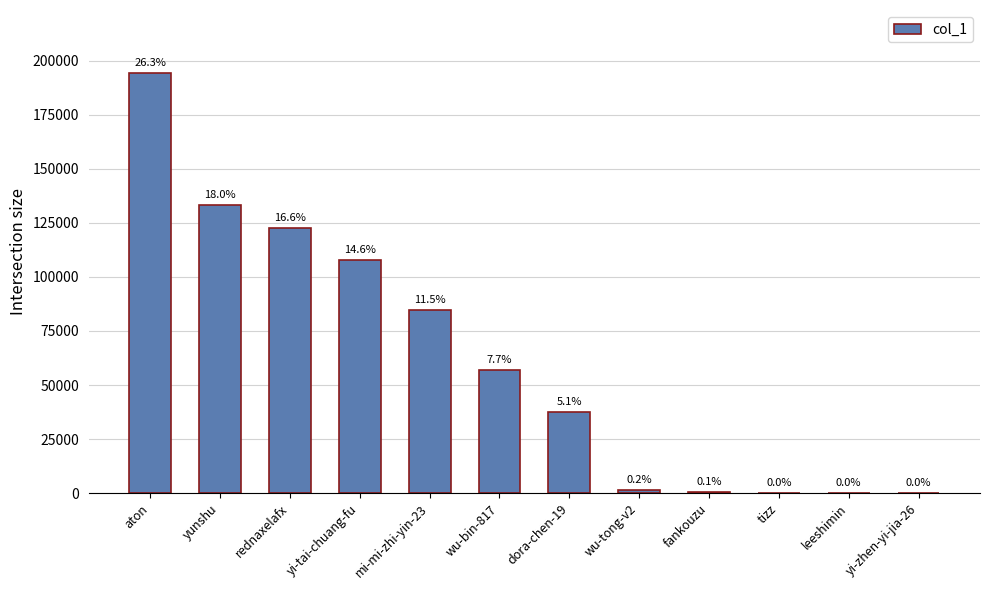

Rank the categories by value from lowest to highest.

yi-zhen-yi-jia-26, leeshimin, tizz, fankouzu, wu-tong-v2, dora-chen-19, wu-bin-817, mi-mi-zhi-yin-23, yi-tai-chuang-fu, rednaxelafx, yunshu, aton